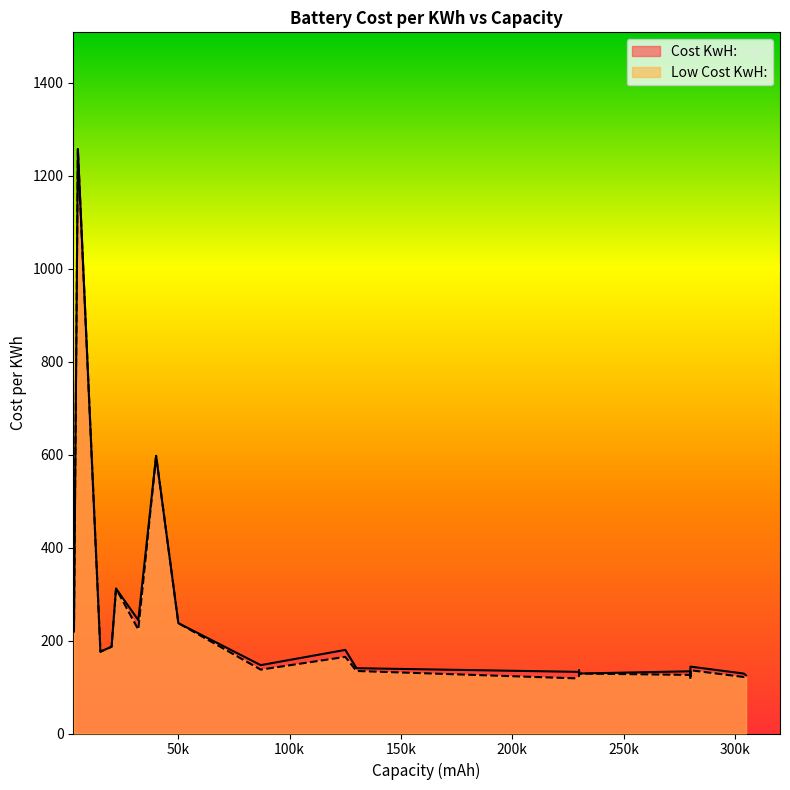

List the series in order of their peak value, highest first.

Cost KwH:, Low Cost KwH: